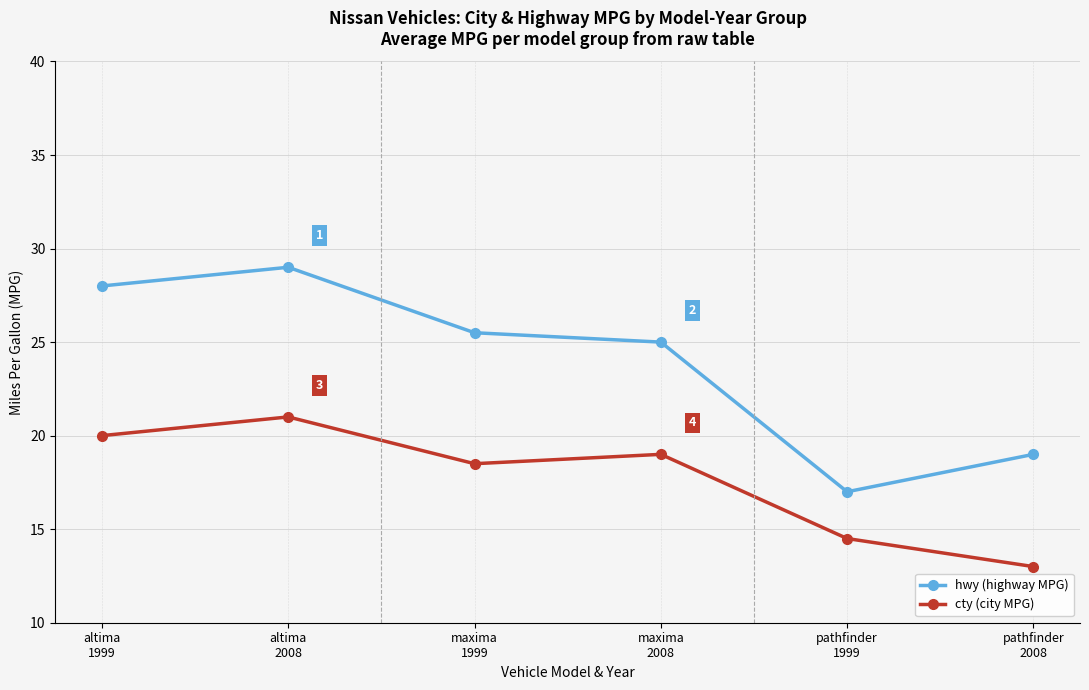

Is it true that hwy (highway MPG) equals 17.0 at pathfinder
1999?

True